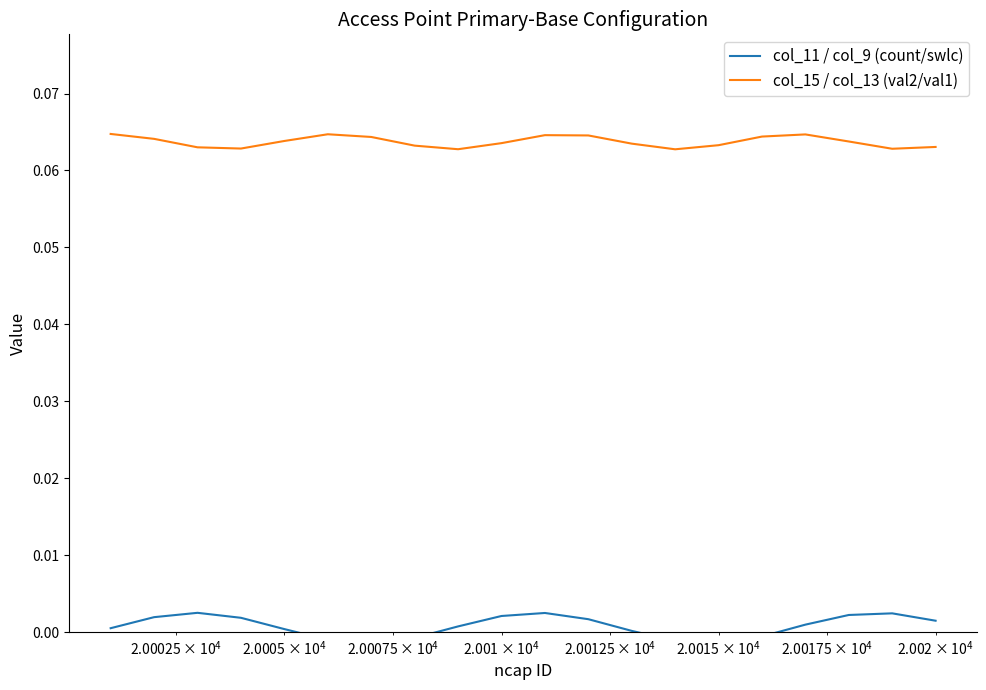

Reading left to right, extract all data points from this chart.

col_11 / col_9 (count/swlc): 0.0	0.0	0.0	0.0	0.0	-0.0	-0.0	-0.0	0.0	0.0	0.0	0.0	0.0	-0.0	-0.0	-0.0	0.0	0.0	0.0	0.0
col_15 / col_13 (val2/val1): 0.1	0.1	0.1	0.1	0.1	0.1	0.1	0.1	0.1	0.1	0.1	0.1	0.1	0.1	0.1	0.1	0.1	0.1	0.1	0.1